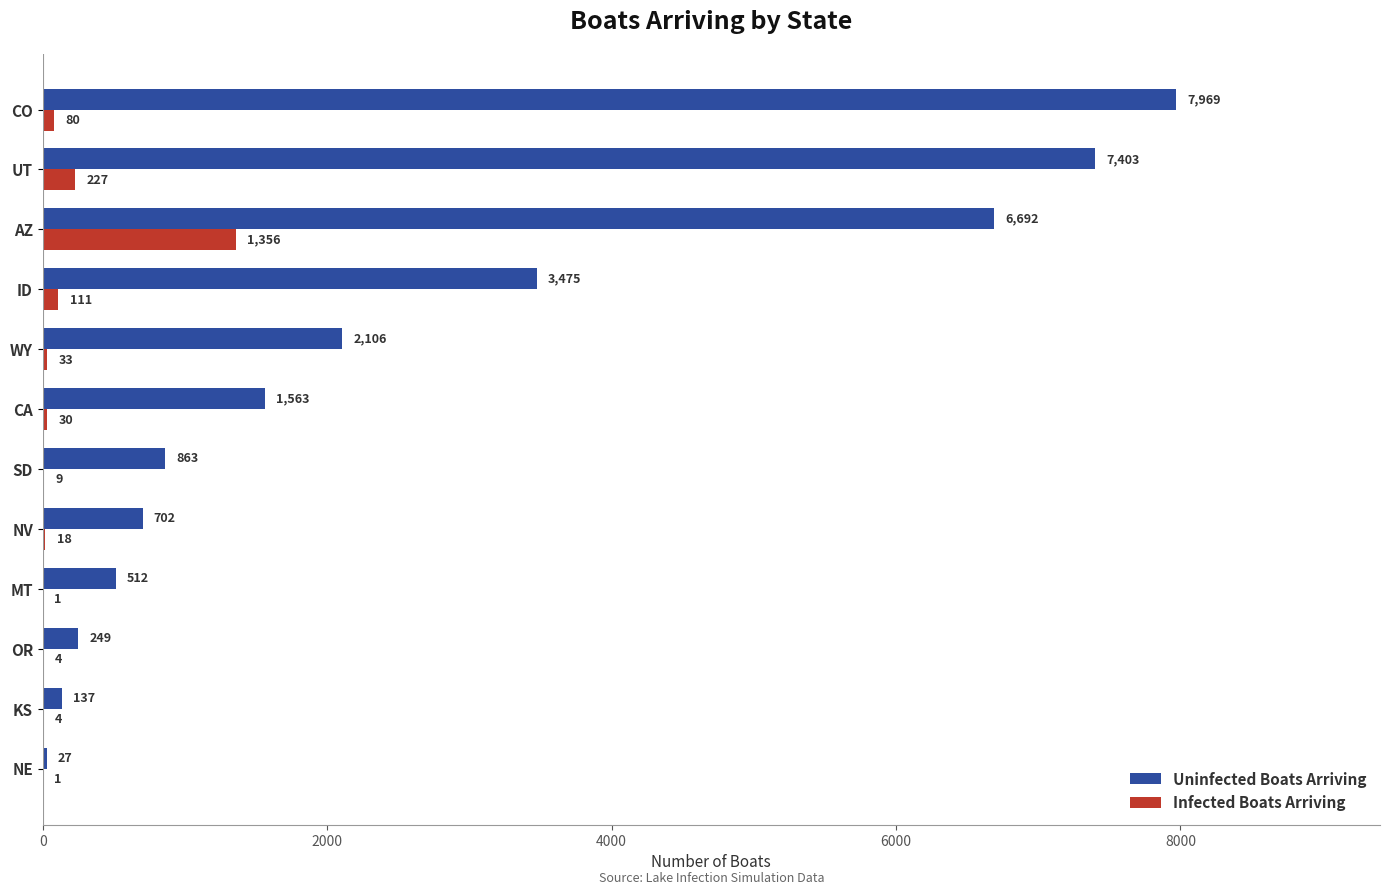

Is the value of Infected Boats Arriving at SD greater than the value of Uninfected Boats Arriving at KS?

No